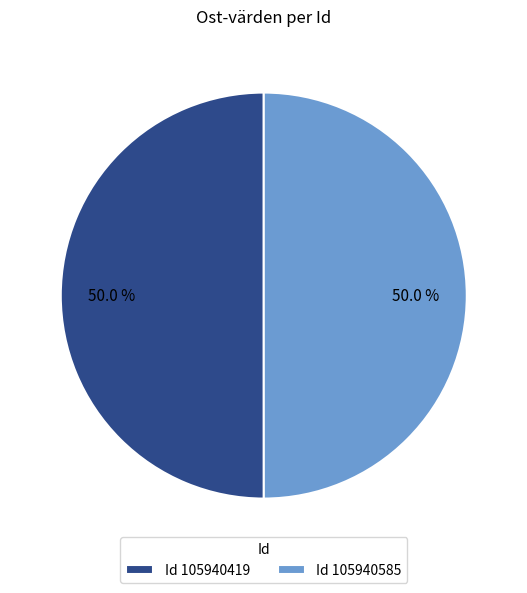

Do Id 105940585 and Id 105940419 together represent more than half of the pie?

Yes